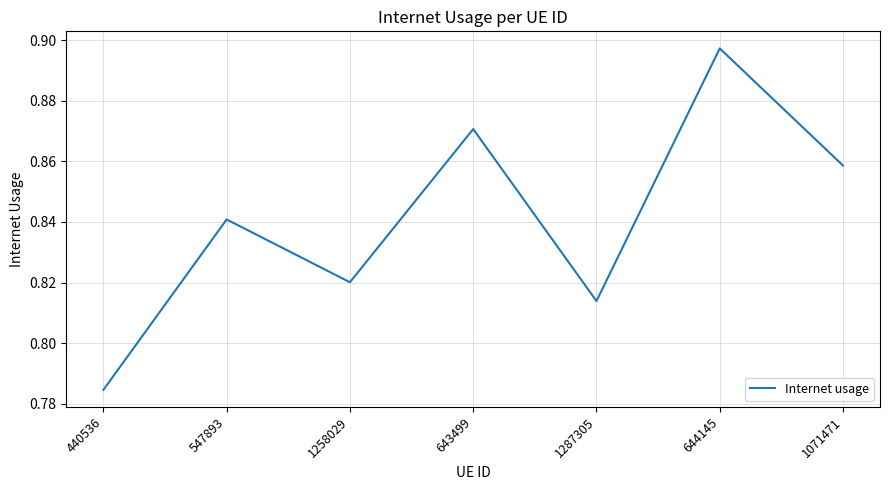

How many interior local valleys (lower than both neighbors) does the data have?

2